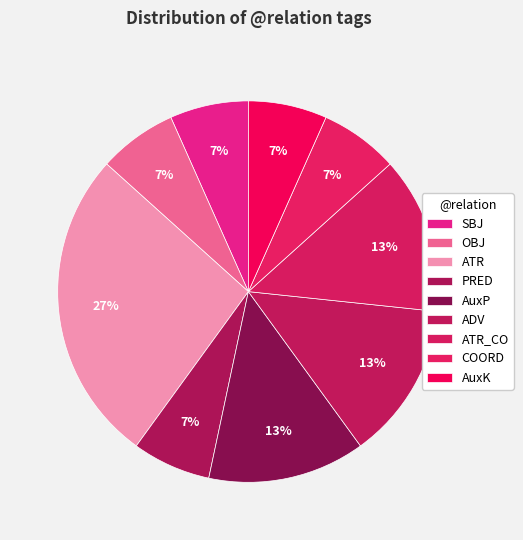

What percentage is the OBJ slice, to the nearest percent?

7%